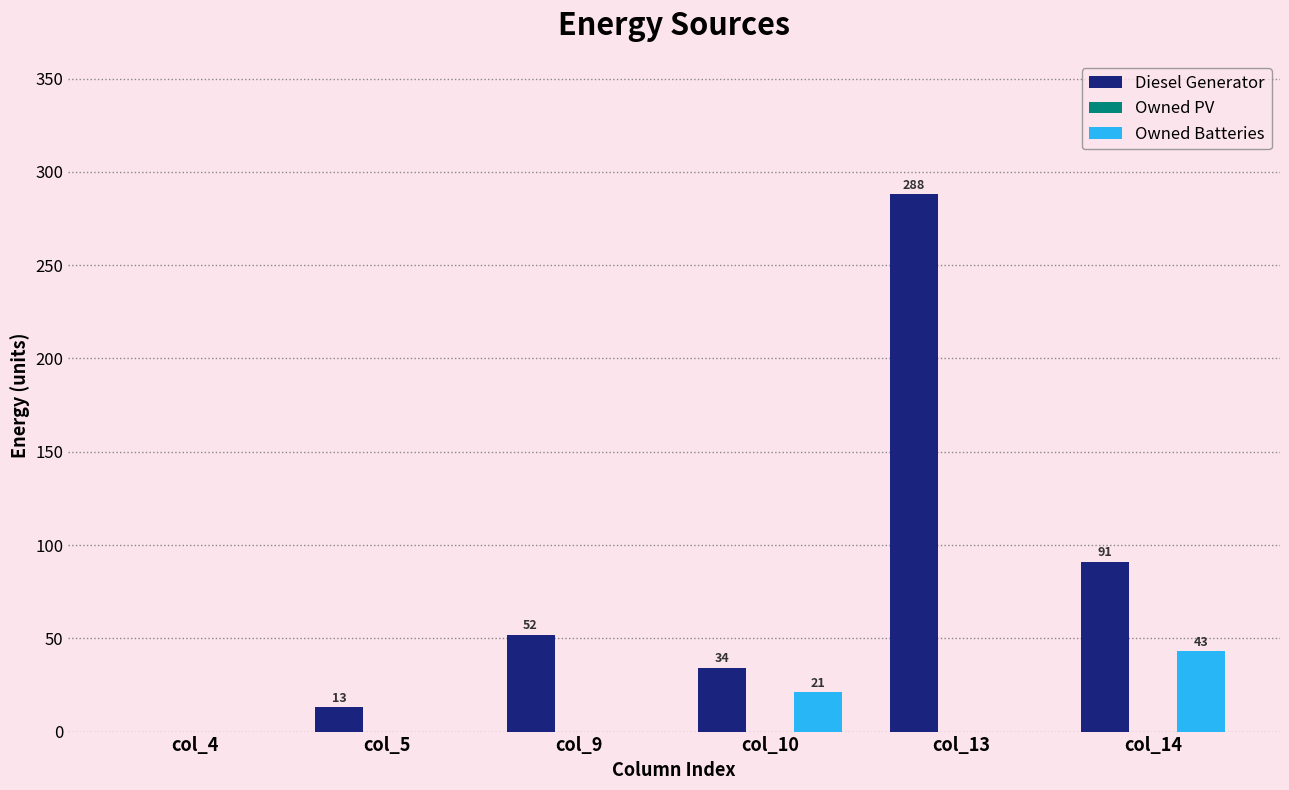

How many groups of bars are there?

6